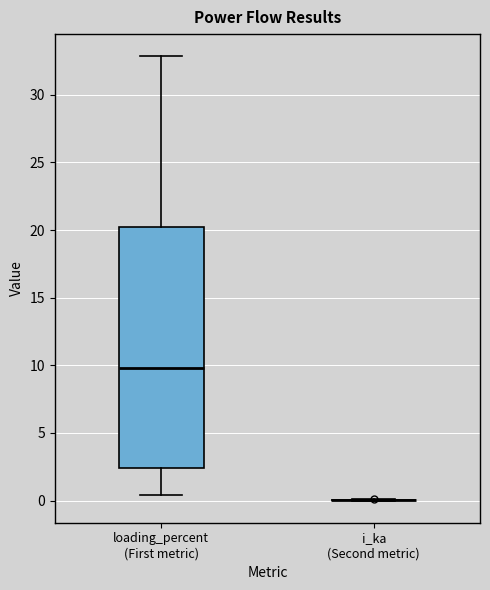

Reading left to right, read every box against the y-axis: the position of its median line, the range the box covers, and the ends of its whiskers. The values are not printed on the chart, so give them approximately, as read against the axis.

loading_percent (First metric): median 10.0, box 2.5 to 20.0, whiskers 0.5 to 33.0
i_ka (Second metric): box collapsed to a line at 0.0, whiskers 0.0 to 0.0